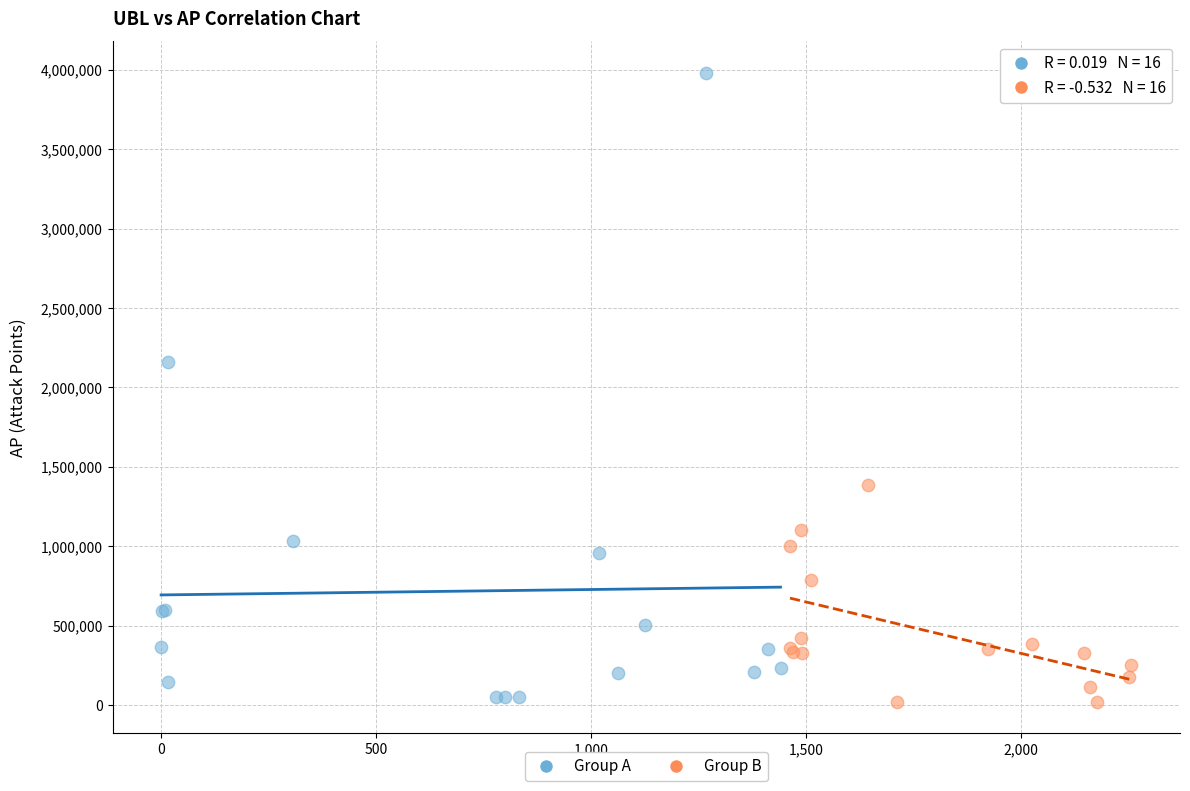

What are all the series names shown in the legend?

Group A, Group B